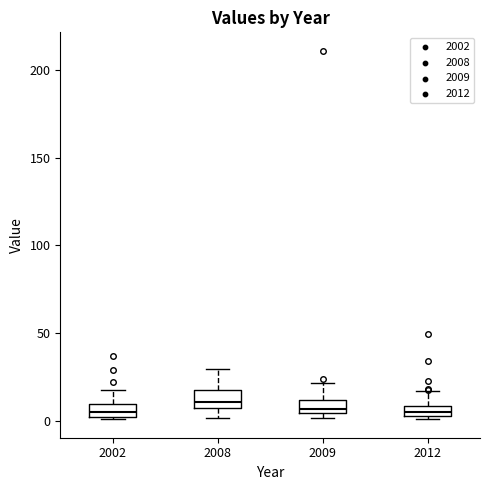

Where does the upper whisker of the box at x = 2002 end on the y-axis? The values are not printed on the chart, so give them approximately, as read against the axis.

20